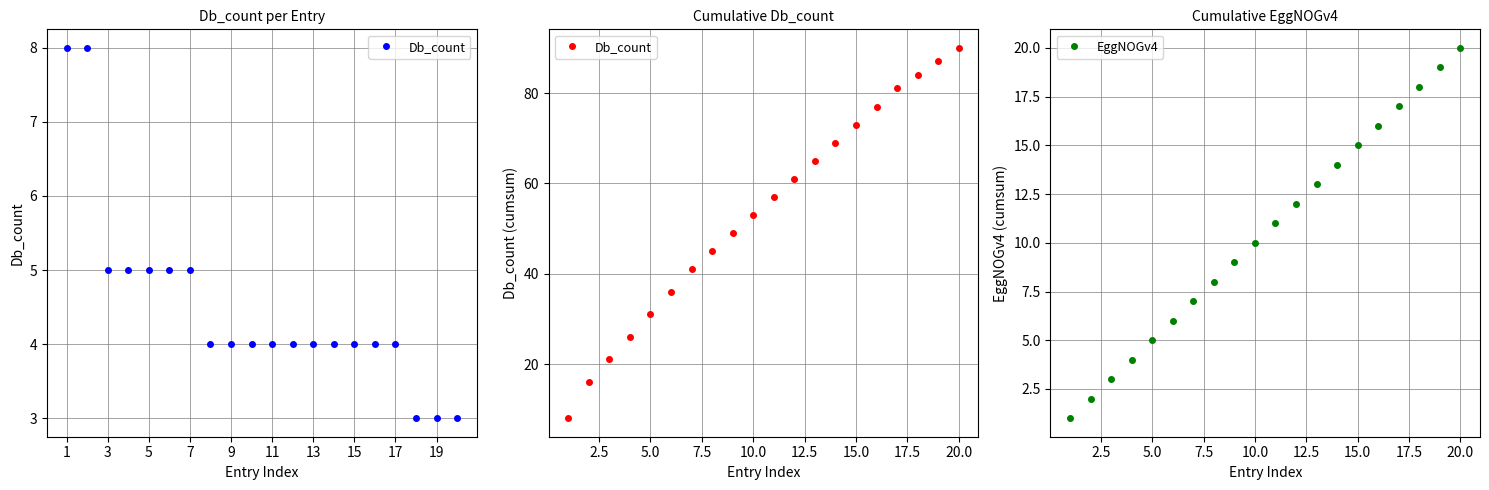

True or false: EggNOGv4 has more than 0 interior local peaks.

False